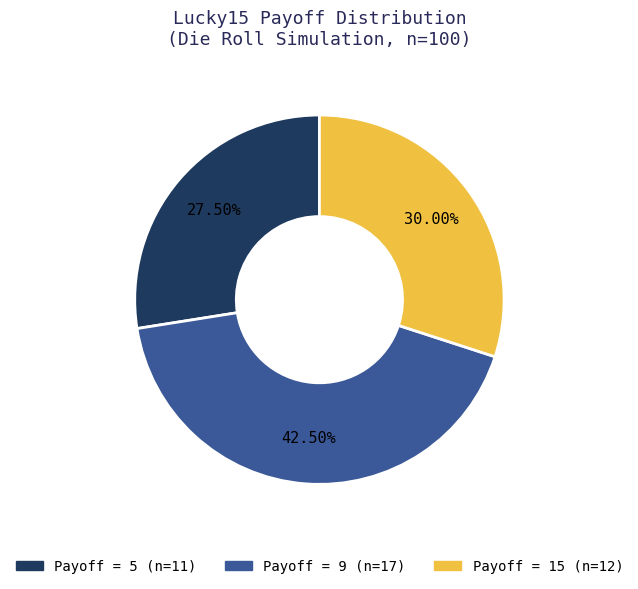

Is there a majority slice in this chart?

No